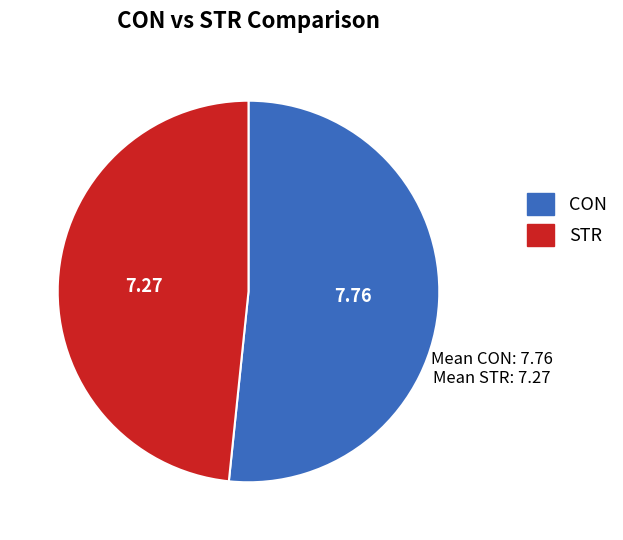

Do CON and STR together represent more than half of the pie?

Yes